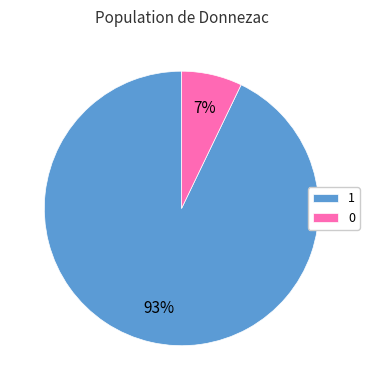

True or false: 0 accounts for 7% of the total.

True